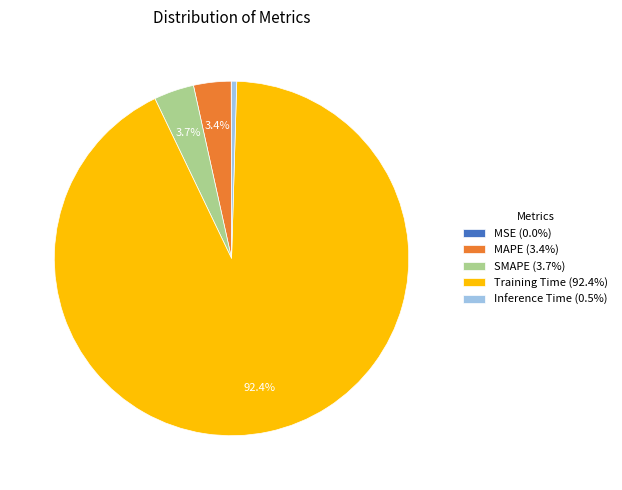

Does any single category account for the majority?

Yes